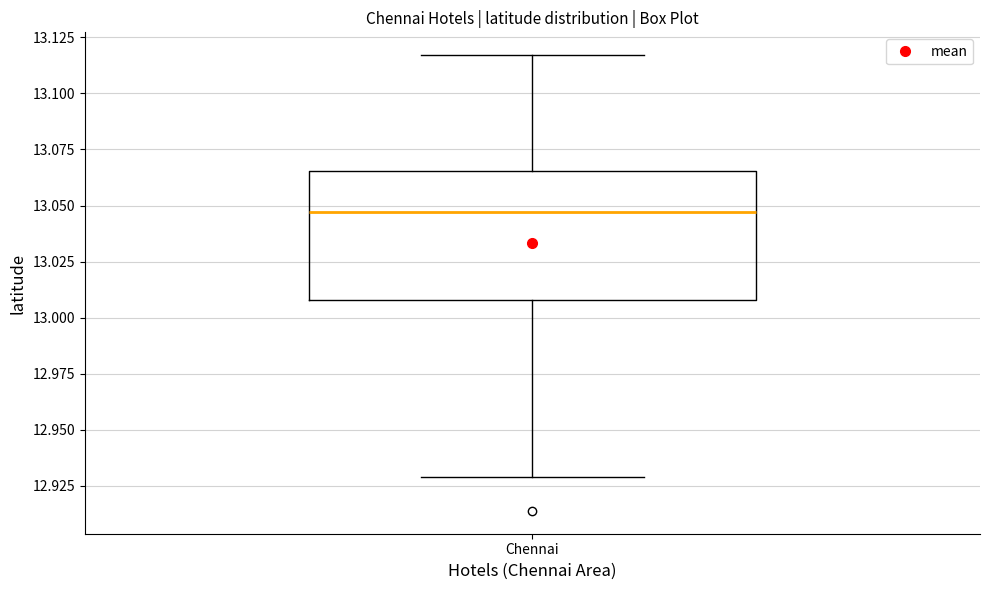

Transcribe this box plot: give where the median line is, the range the box spans, and where the two whiskers end, as read against the y-axis. The values are not printed on the chart, so give them approximately, as read against the axis.

median 13.045, box 13.010 to 13.065, whiskers 12.930 to 13.115